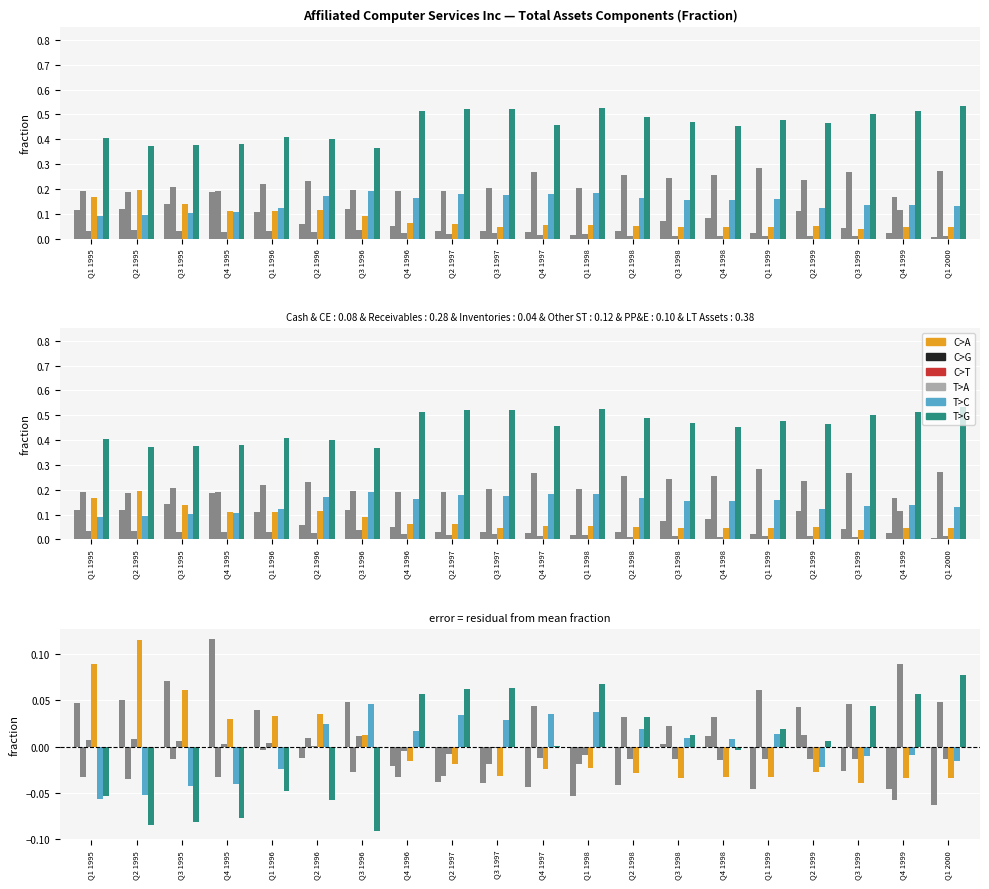

Reading right to left, extract all data points from this chart.

Cash & CE: -0.1	-0.0	-0.0	0.0	-0.0	0.0	0.0	-0.0	-0.1	-0.0	-0.0	-0.0	-0.0	0.0	-0.0	0.0	0.1	0.1	0.0	0.0
Accounts Receivable: 0.0	-0.1	0.0	0.0	0.1	0.0	0.0	0.0	-0.0	0.0	-0.0	-0.0	-0.0	-0.0	0.0	-0.0	-0.0	-0.0	-0.0	-0.0
Inventories: -0.0	0.1	-0.0	-0.0	-0.0	-0.0	-0.0	-0.0	-0.0	-0.0	-0.0	-0.0	-0.0	0.0	0.0	0.0	0.0	0.0	0.0	0.0
Other ST Assets: -0.0	-0.0	-0.0	-0.0	-0.0	-0.0	-0.0	-0.0	-0.0	-0.0	-0.0	-0.0	-0.0	0.0	0.0	0.0	0.0	0.1	0.1	0.1
PP&E Net: -0.0	-0.0	-0.0	-0.0	0.0	0.0	0.0	0.0	0.0	0.0	0.0	0.0	0.0	0.0	0.0	-0.0	-0.0	-0.0	-0.1	-0.1
Other LT Assets: 0.1	0.1	0.0	0.0	0.0	-0.0	0.0	0.0	0.1	0.0	0.1	0.1	0.1	-0.1	-0.1	-0.0	-0.1	-0.1	-0.1	-0.1